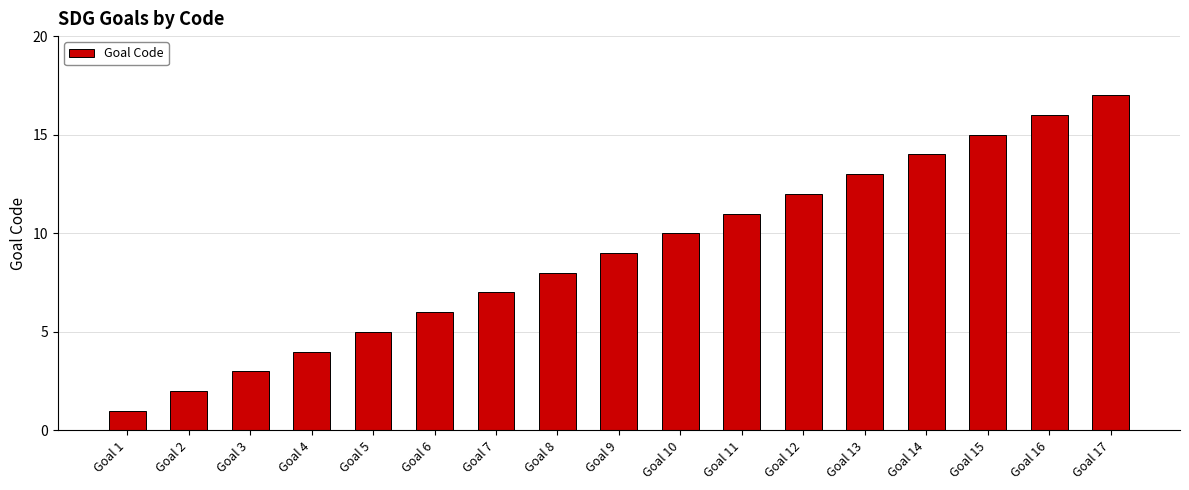

Rank the categories by value from lowest to highest.

Goal 1, Goal 2, Goal 3, Goal 4, Goal 5, Goal 6, Goal 7, Goal 8, Goal 9, Goal 10, Goal 11, Goal 12, Goal 13, Goal 14, Goal 15, Goal 16, Goal 17